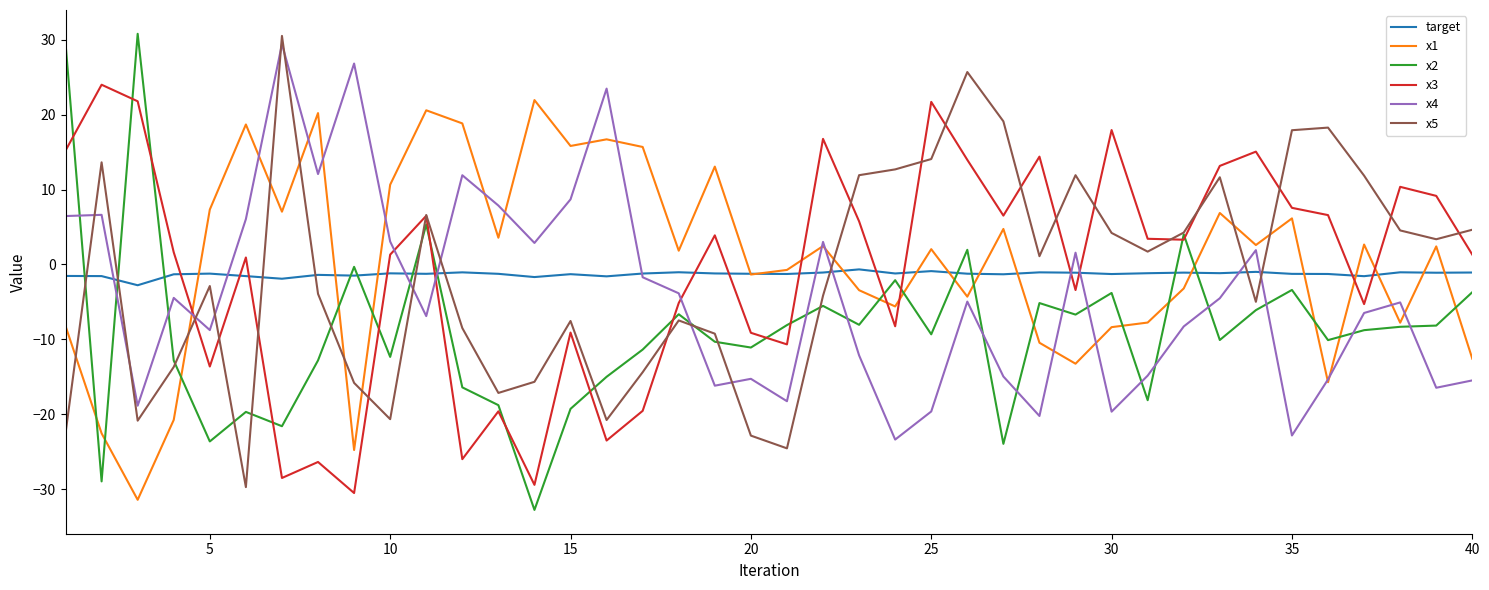

Which series has the largest range (max minus min)?

x2